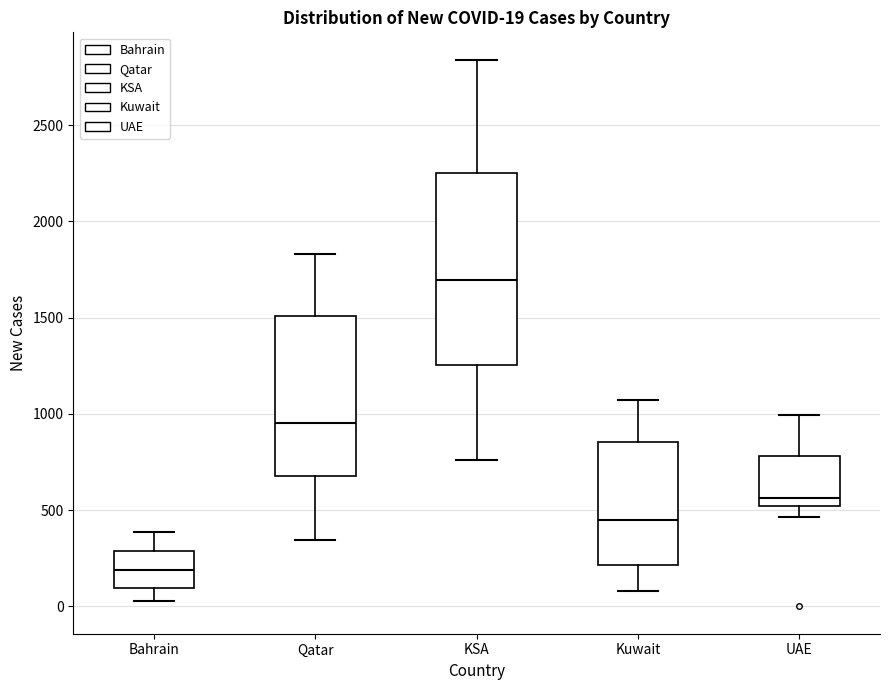

Which box has the lowest median line?

Bahrain